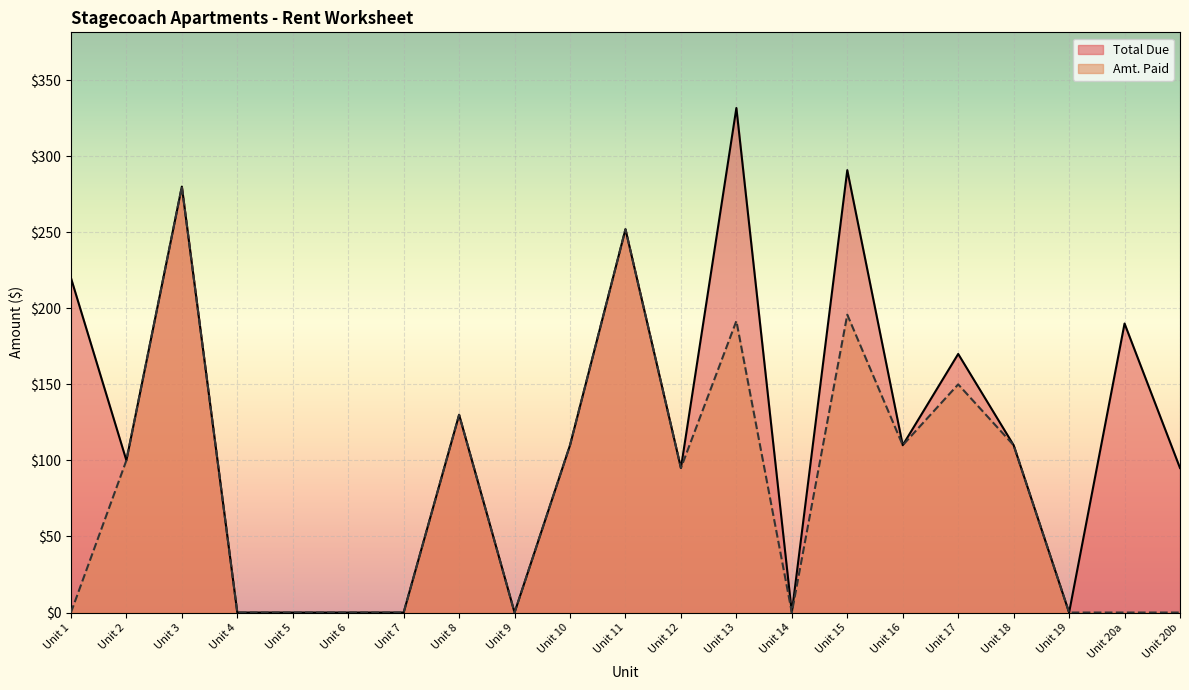

Reading left to right, list all the values displayed in this chart.

Total Due: Unit 1=220.0	Unit 2=100.0	Unit 3=280.0	Unit 4=0.0	Unit 5=0.0	Unit 6=0.0	Unit 7=0.0	Unit 8=130.0	Unit 9=0.0	Unit 10=110.0	Unit 11=252.0	Unit 12=95.0	Unit 13=331.7	Unit 14=0.0	Unit 15=290.8	Unit 16=110.0	Unit 17=170.0	Unit 18=110.0	Unit 19=0.0	Unit 20a=190.0	Unit 20b=95.0
Amt. Paid: Unit 1=0.0	Unit 2=100.0	Unit 3=280.0	Unit 4=0.0	Unit 5=0.0	Unit 6=0.0	Unit 7=0.0	Unit 8=130.0	Unit 9=0.0	Unit 10=110.0	Unit 11=252.0	Unit 12=95.0	Unit 13=191.7	Unit 14=0.0	Unit 15=195.8	Unit 16=110.0	Unit 17=150.0	Unit 18=110.0	Unit 19=0.0	Unit 20a=0.0	Unit 20b=0.0